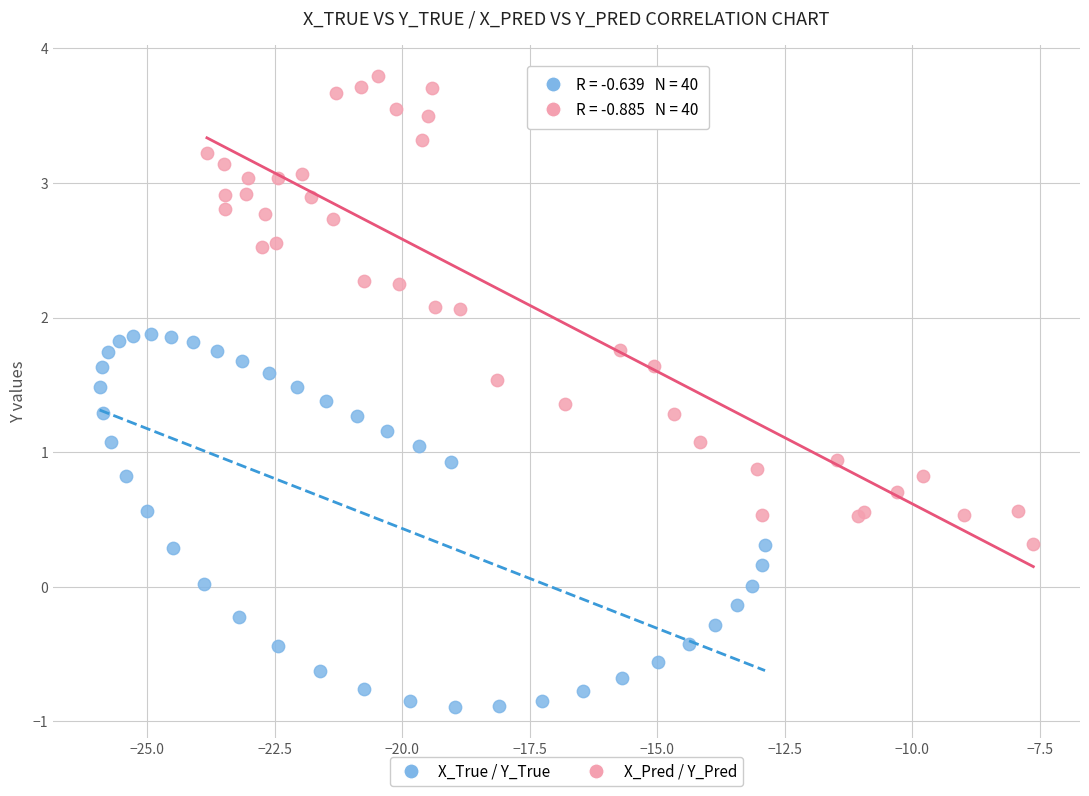

Which series has the widest spread of Y values?

X_Pred / Y_Pred